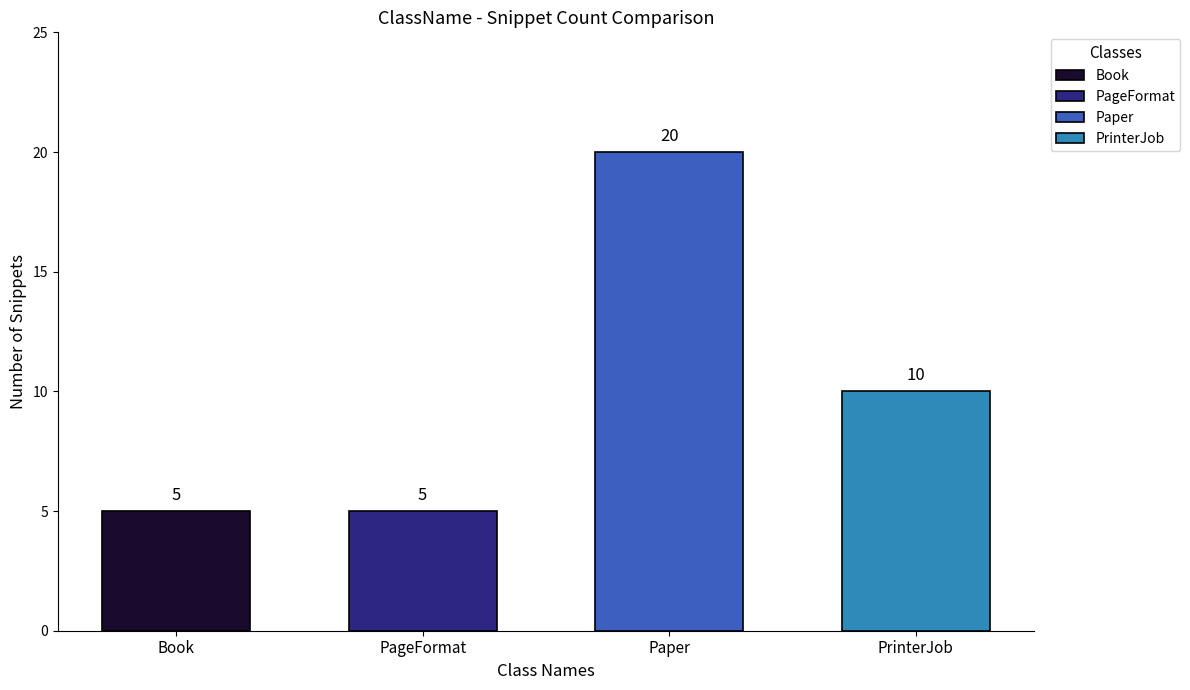

List the labels in order of value, largest first.

Paper, PrinterJob, Book, PageFormat